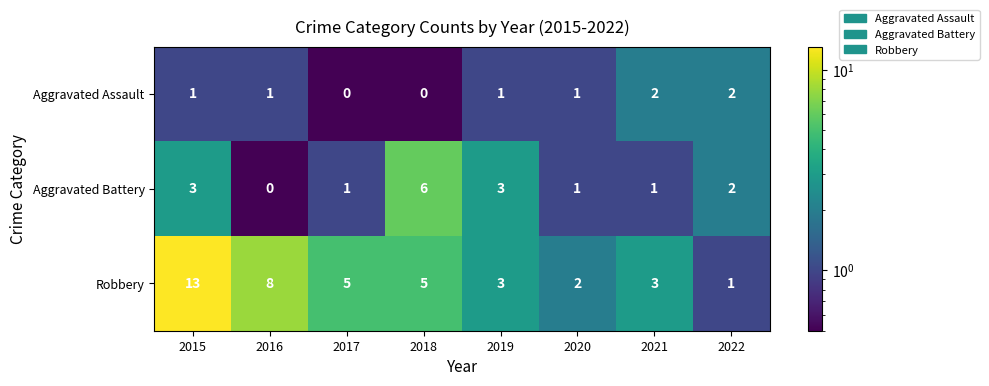

Reading right to left, transcribe all the data shown in this chart.

Aggravated Assault: 2022=2	2021=2	2020=1	2019=1	2018=0	2017=0	2016=1	2015=1
Aggravated Battery: 2022=2	2021=1	2020=1	2019=3	2018=6	2017=1	2016=0	2015=3
Robbery: 2022=1	2021=3	2020=2	2019=3	2018=5	2017=5	2016=8	2015=13